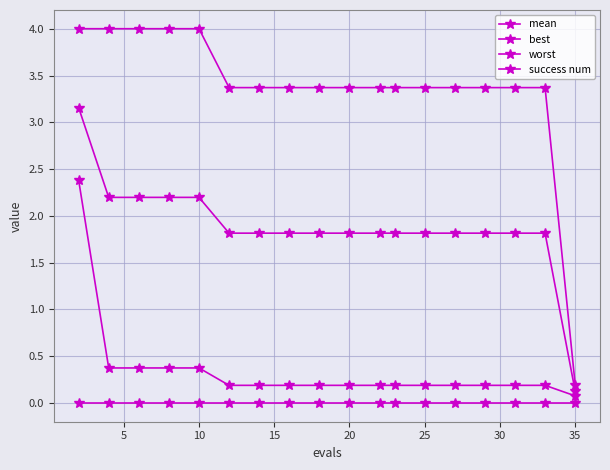

True or false: worst and success num cross at least once.

False